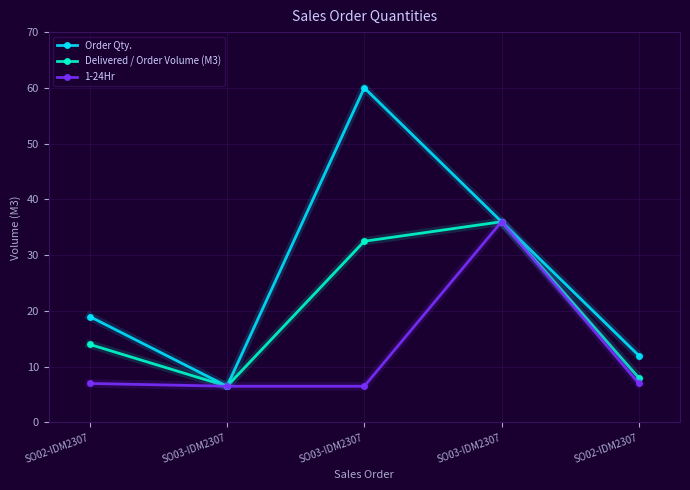

What are all the series names shown in the legend?

Order Qty., Delivered / Order Volume (M3), 1-24Hr